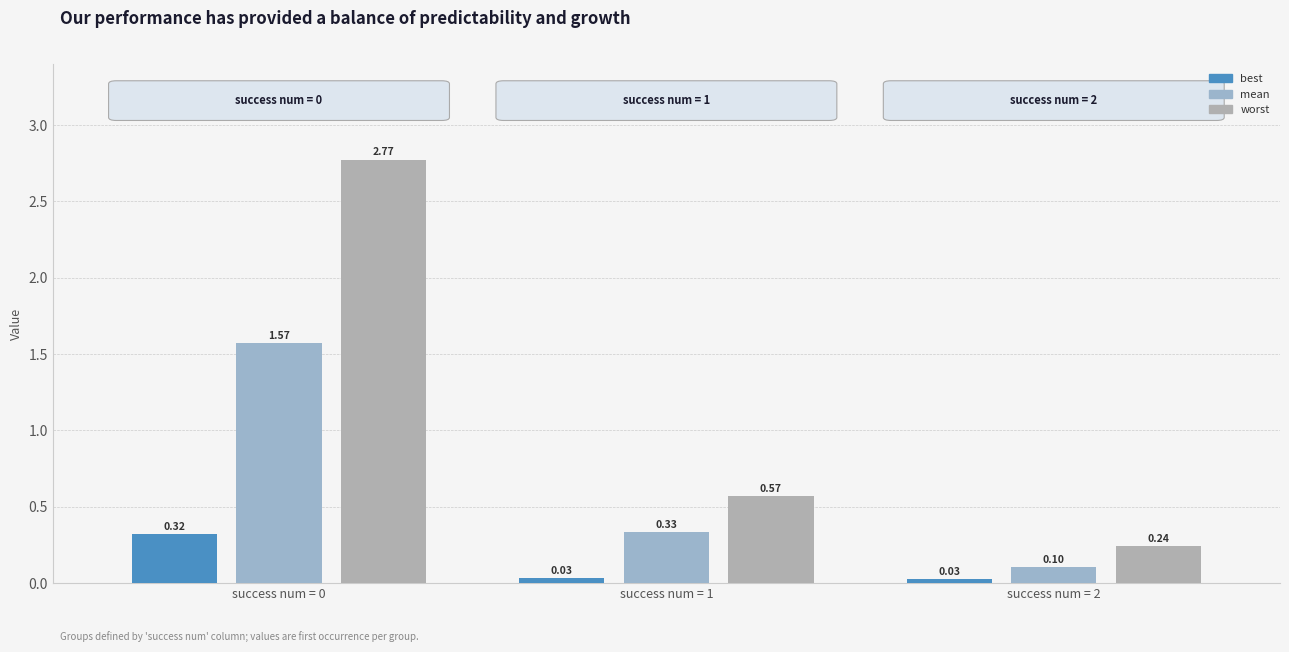

Does the chart contain any negative values?

No